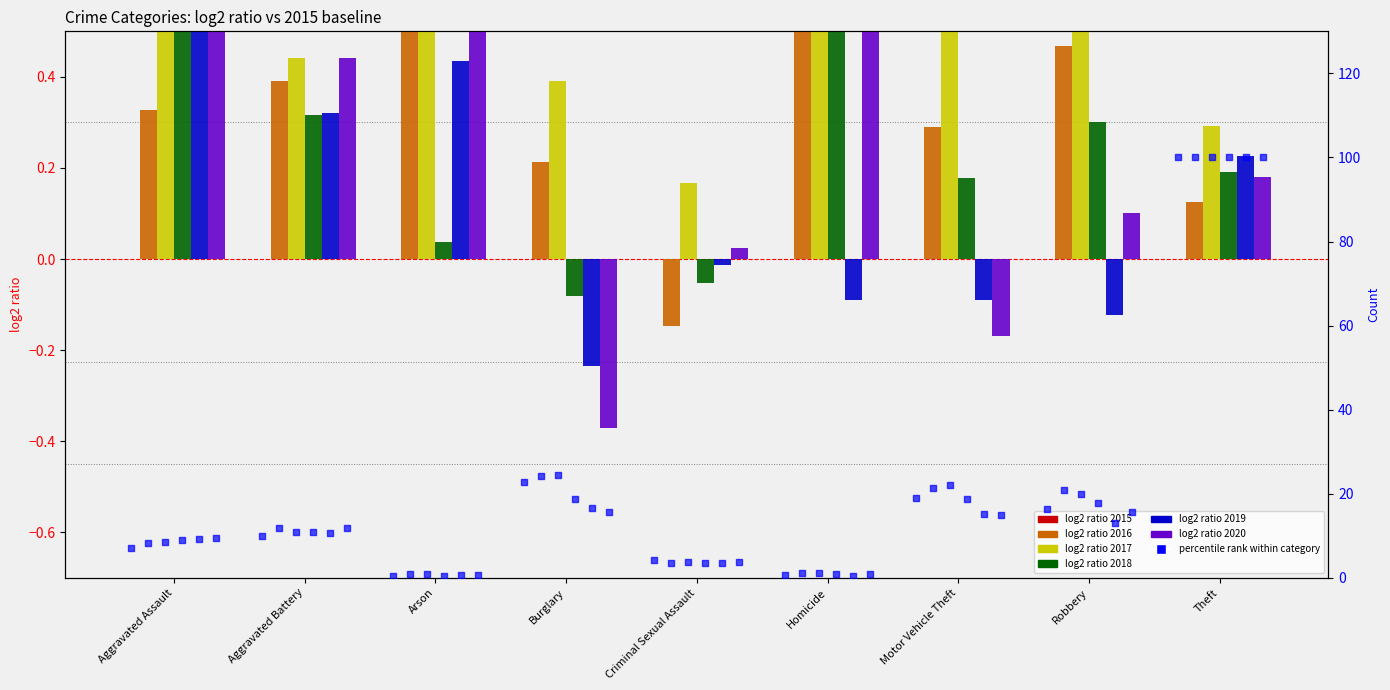

At which category is the sum across all series the highest?

Theft